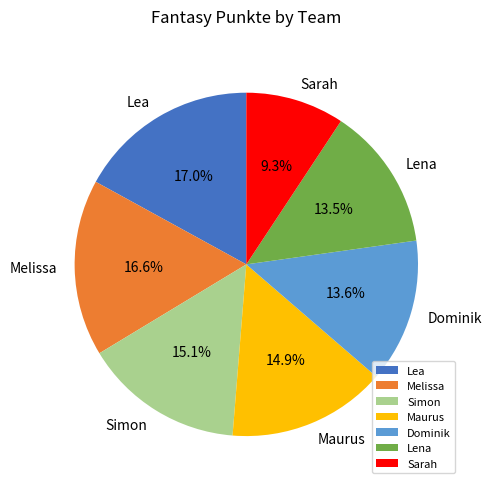

To the nearest percent, what is the difference between the Lea and Simon slice percentages?

2%